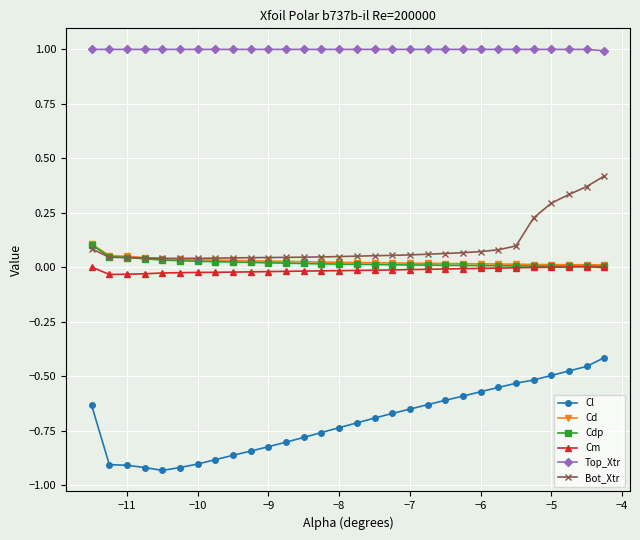

Which series has the largest total across all categories?

Top_Xtr